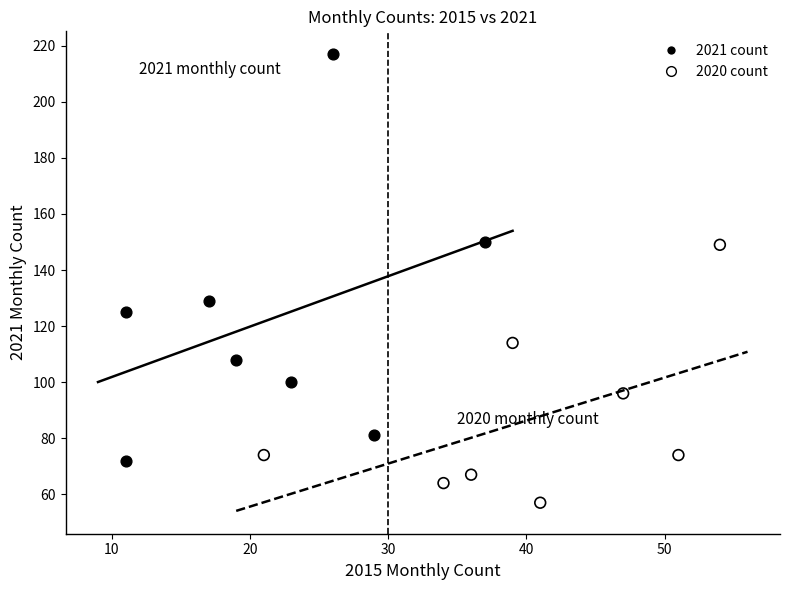

Which series has the widest spread of Y values?

2021 count